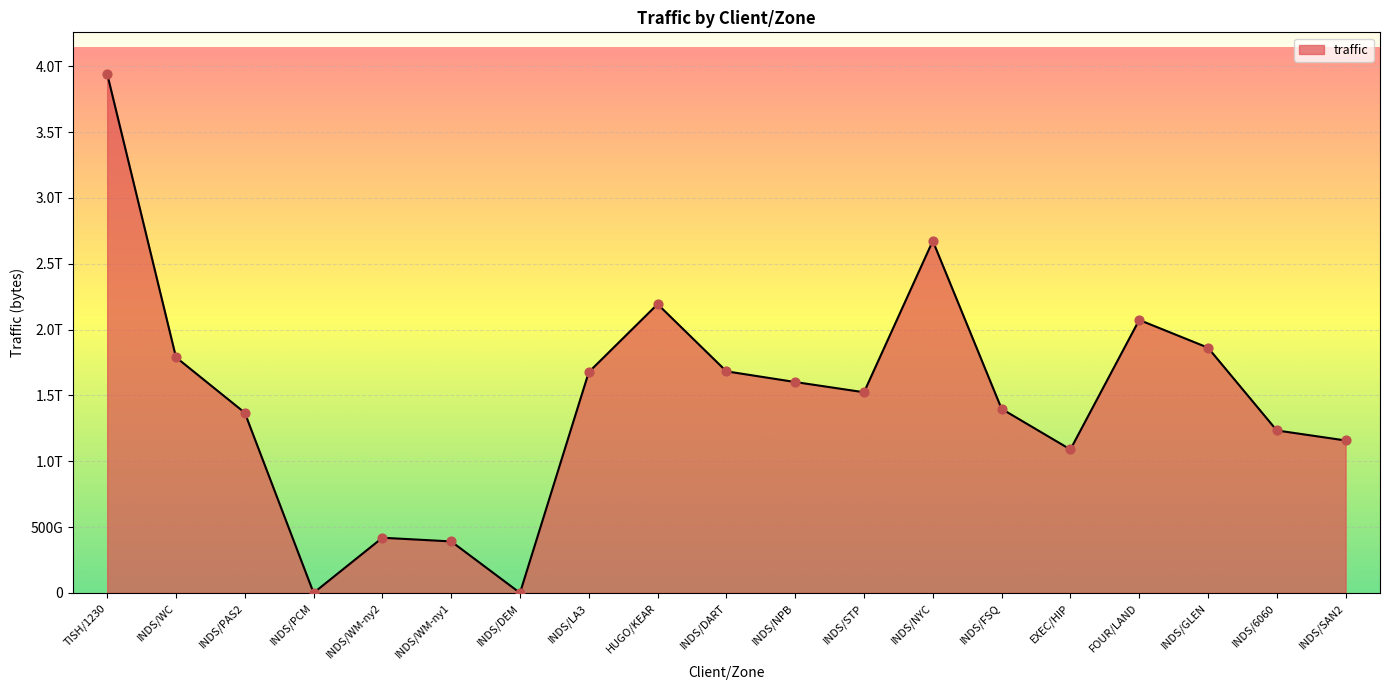

What is the change in value from INDS/PCM to INDS/LA3?

+1676687478489